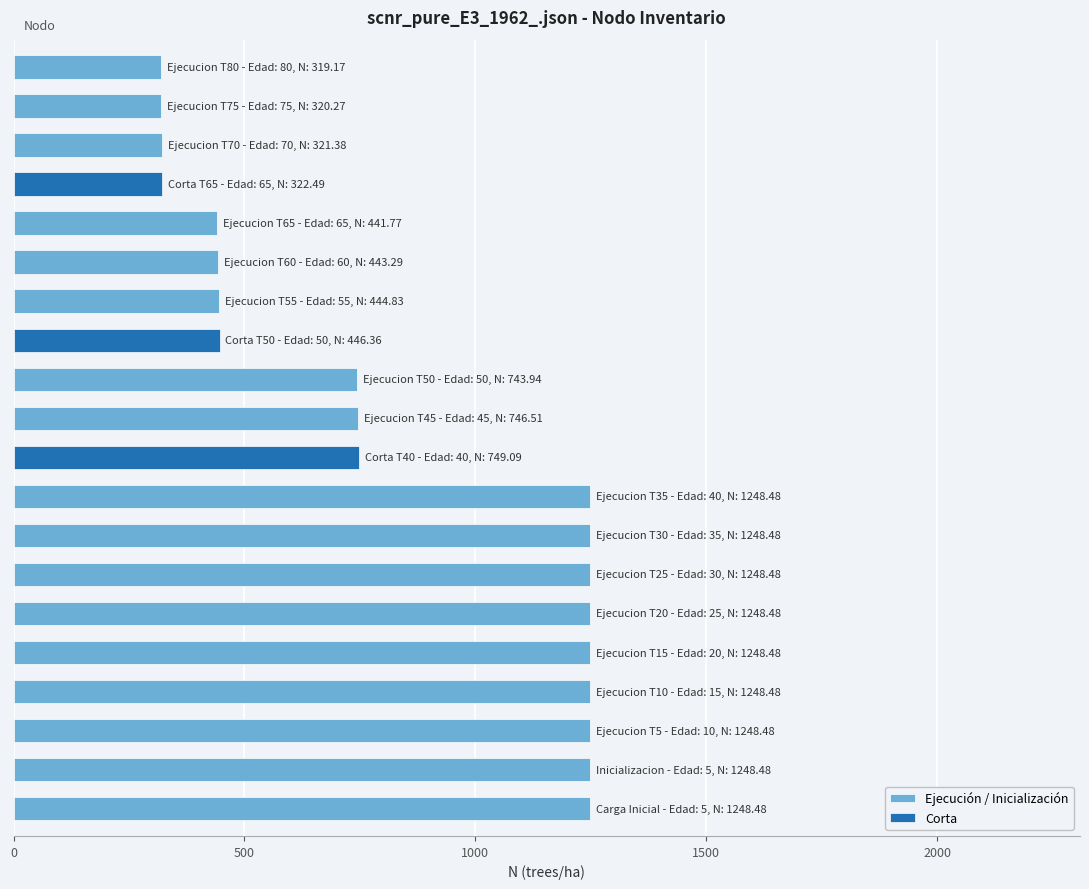

What is the difference between the maximum and minimum values in the Ejecución / Inicialización series?

929.3